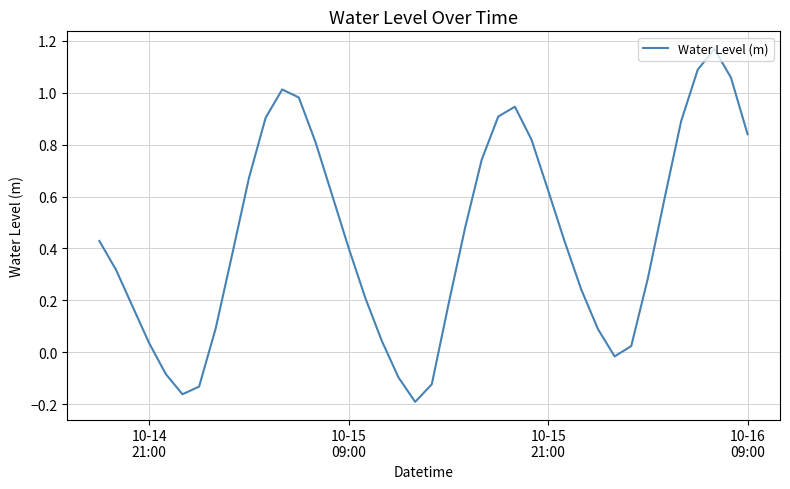

What is the difference between the maximum and minimum values?

1.4